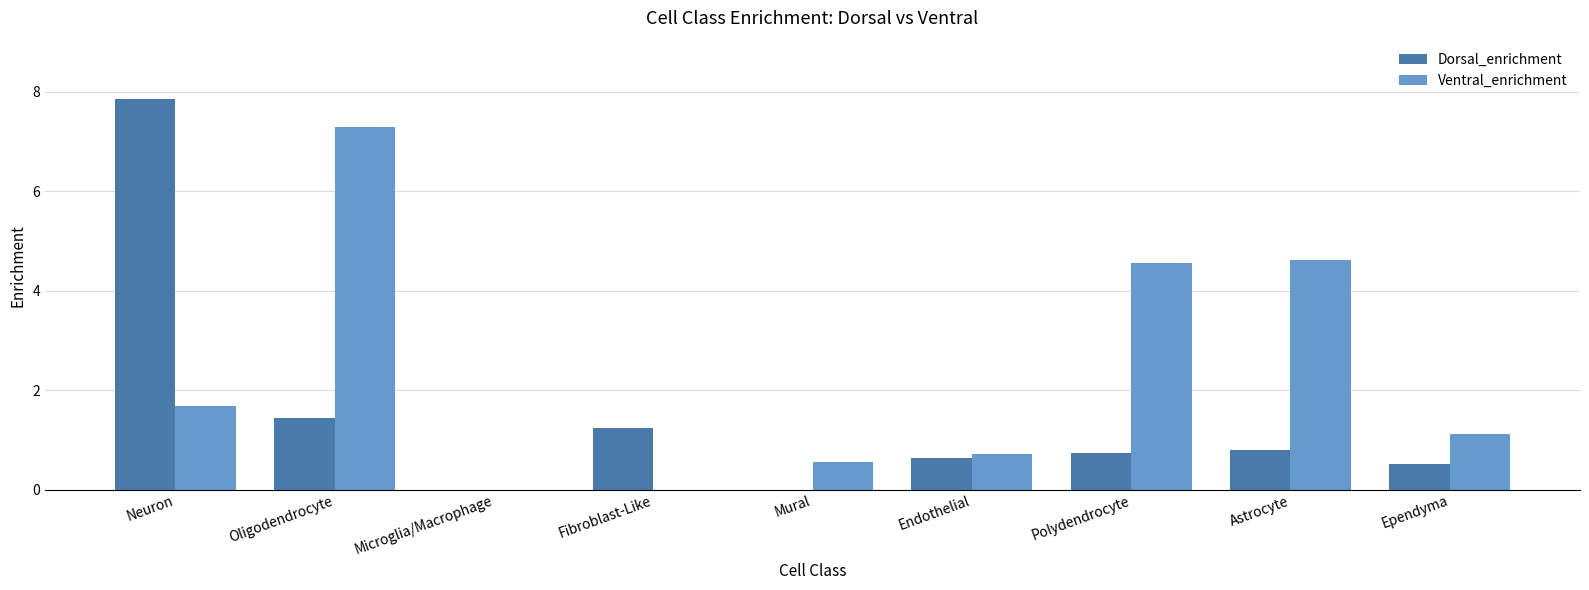

Reading left to right, list all the values displayed in this chart.

Dorsal_enrichment: 7.8	1.4	0.0	1.2	0.0	0.6	0.7	0.8	0.5
Ventral_enrichment: 1.7	7.3	0.0	0.0	0.5	0.7	4.6	4.6	1.1